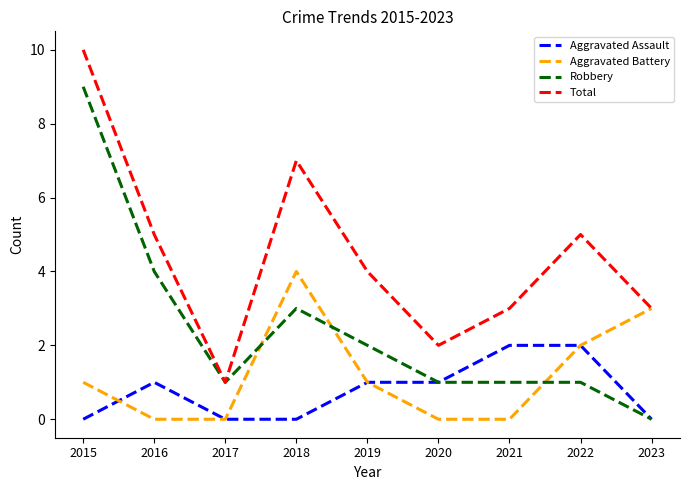

Count the number of categories in the chart.

9